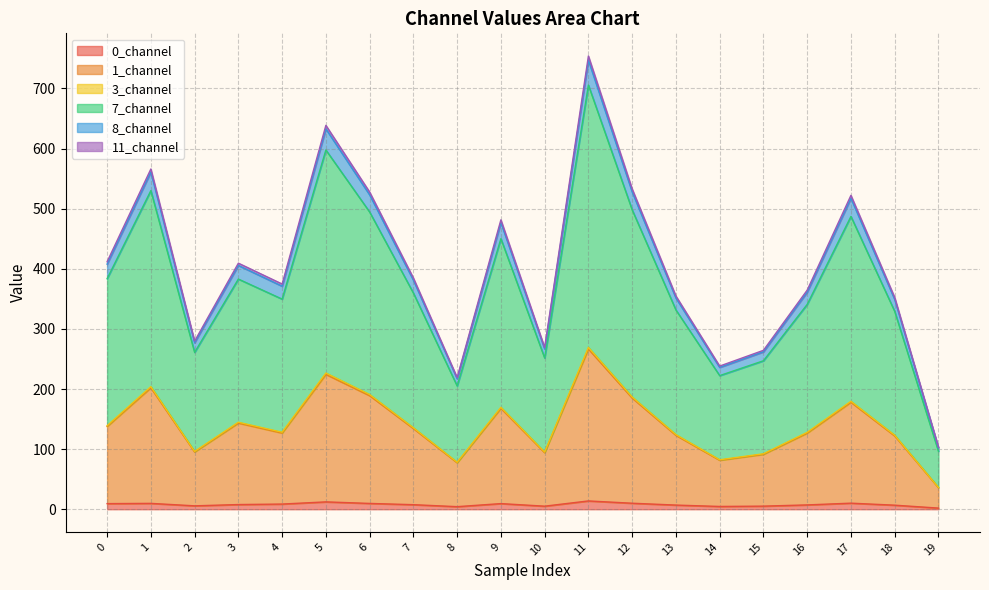

What is the minimum value shown in the chart?

1.9